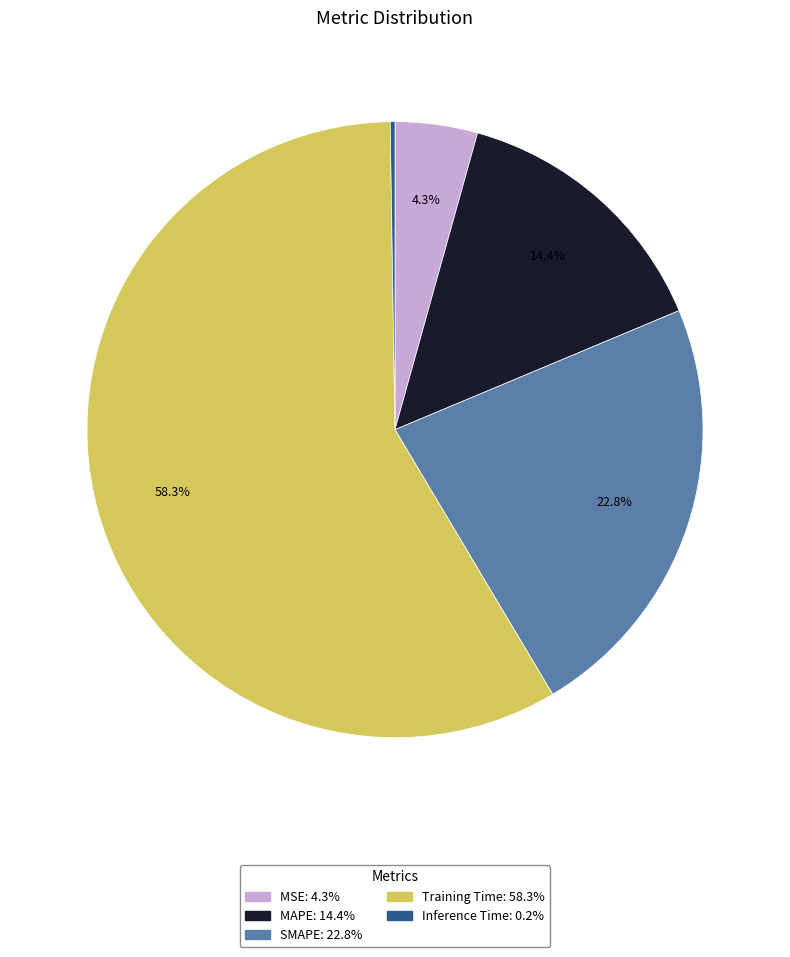

What percentage is NOT represented by MSE?

95.7%